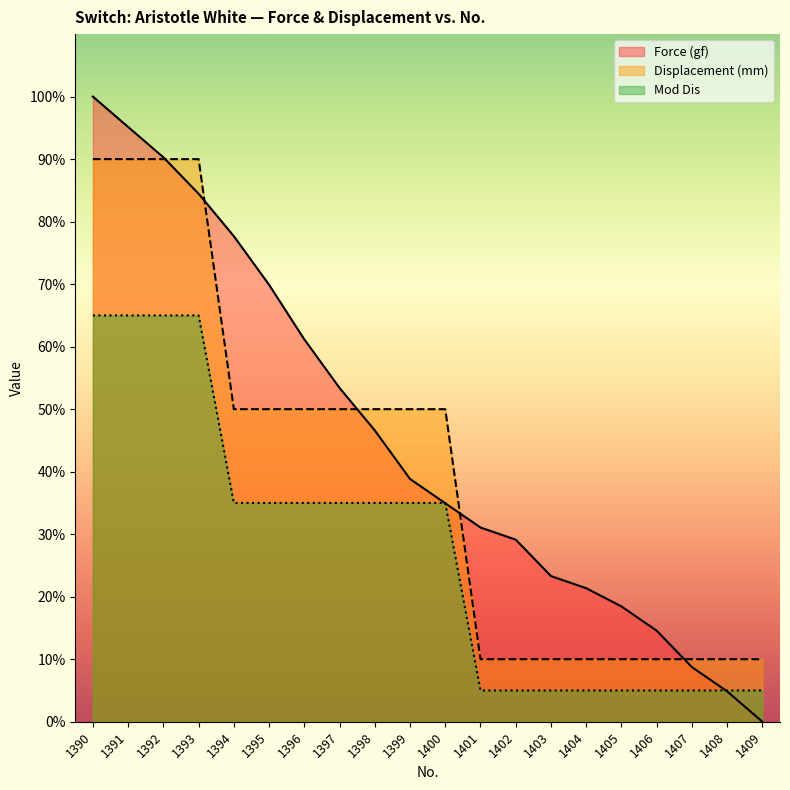

How many data points in Mod Dis are less than 35?

9